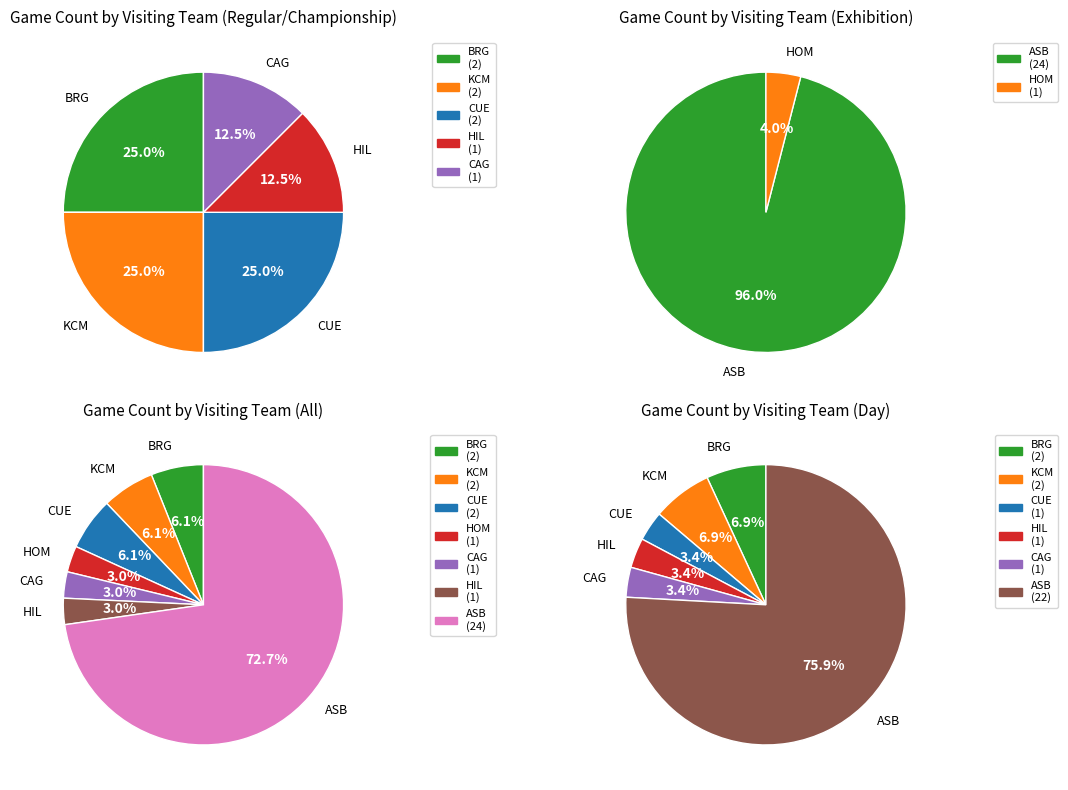

What is the change in value from BRG to CAG?

-1